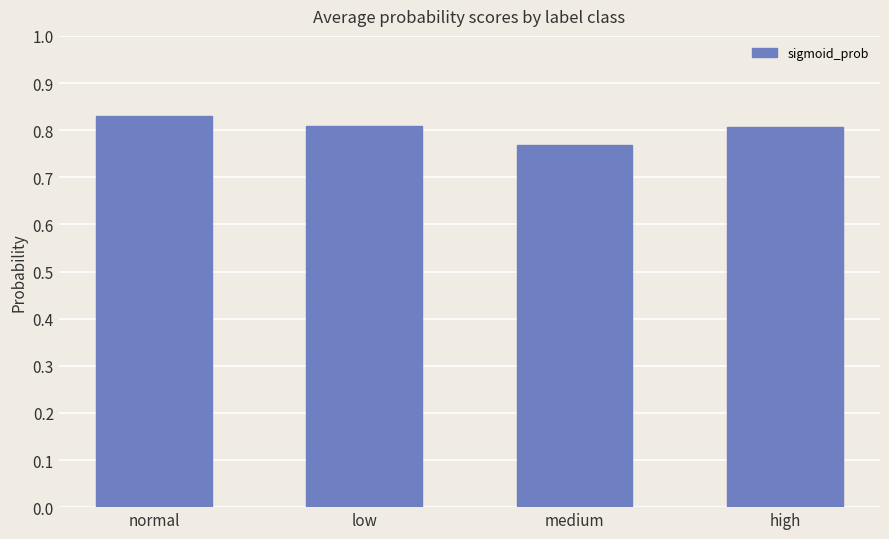

Which category has the lowest value across all series?

medium